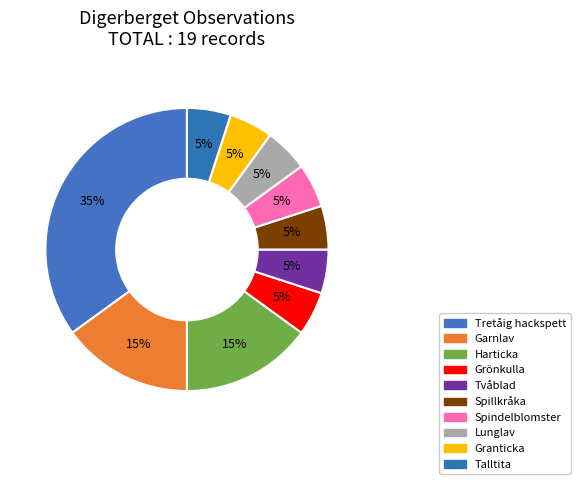

How many segments does this pie chart have?

10